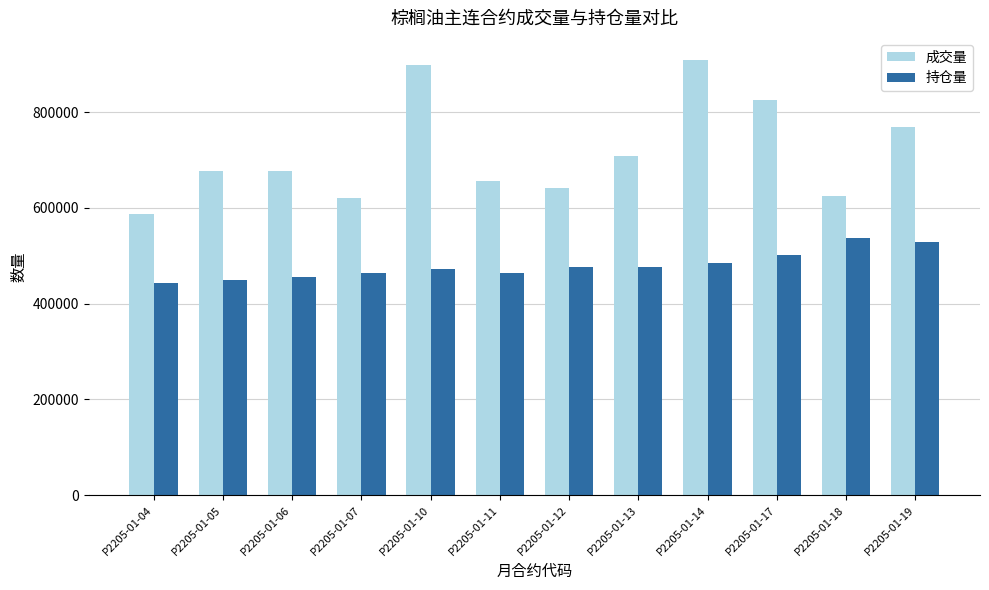

List the series in order of their overall mean, lowest first.

持仓量, 成交量